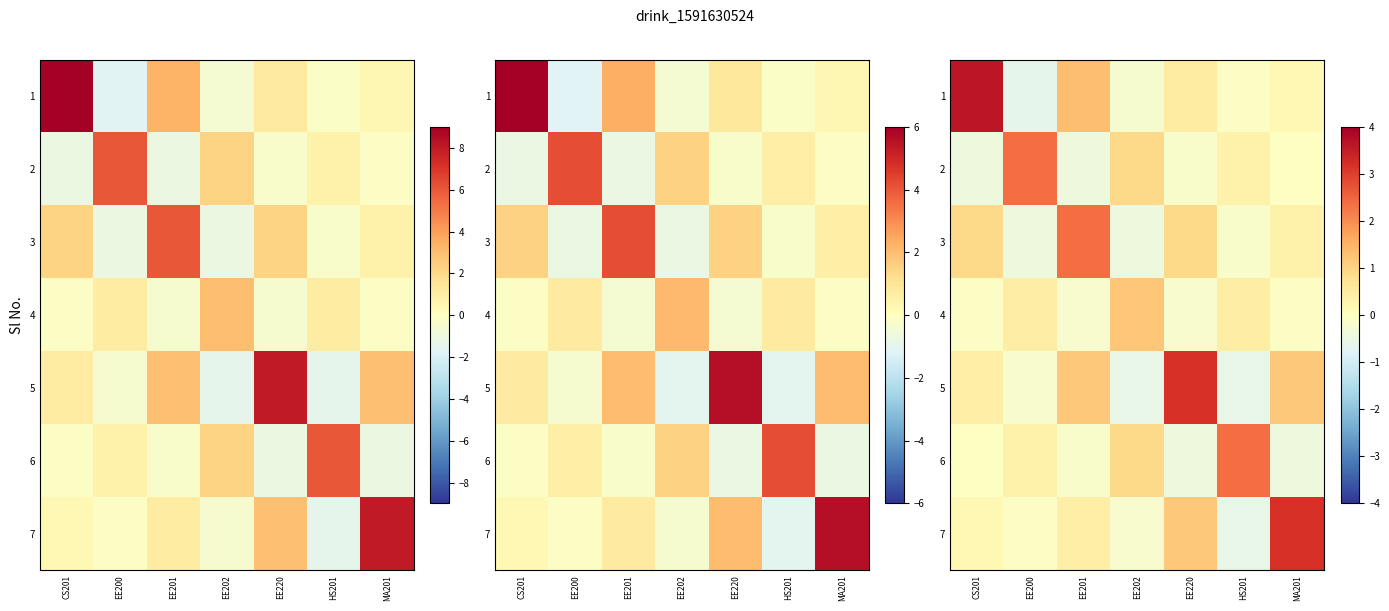

What is the sum of all 3 values?

3.5